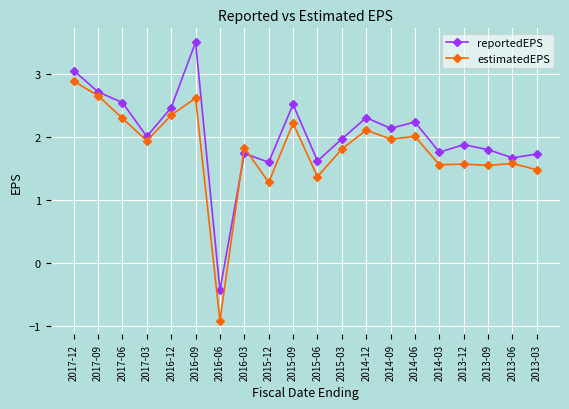

What is the difference between the maximum and minimum values in the estimatedEPS series?

3.8